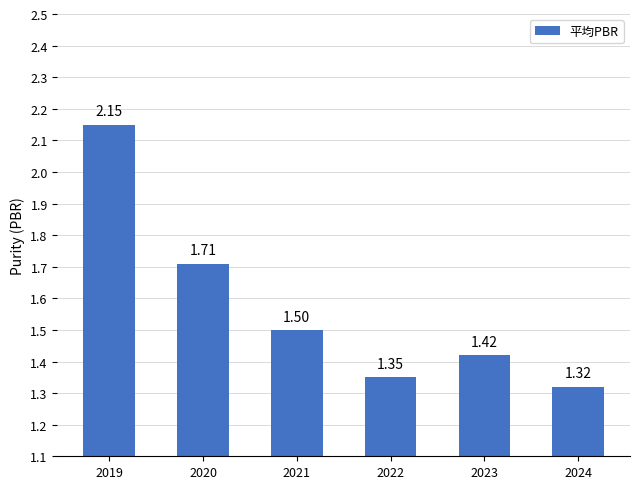

At which label is the value closest to 1?

2024